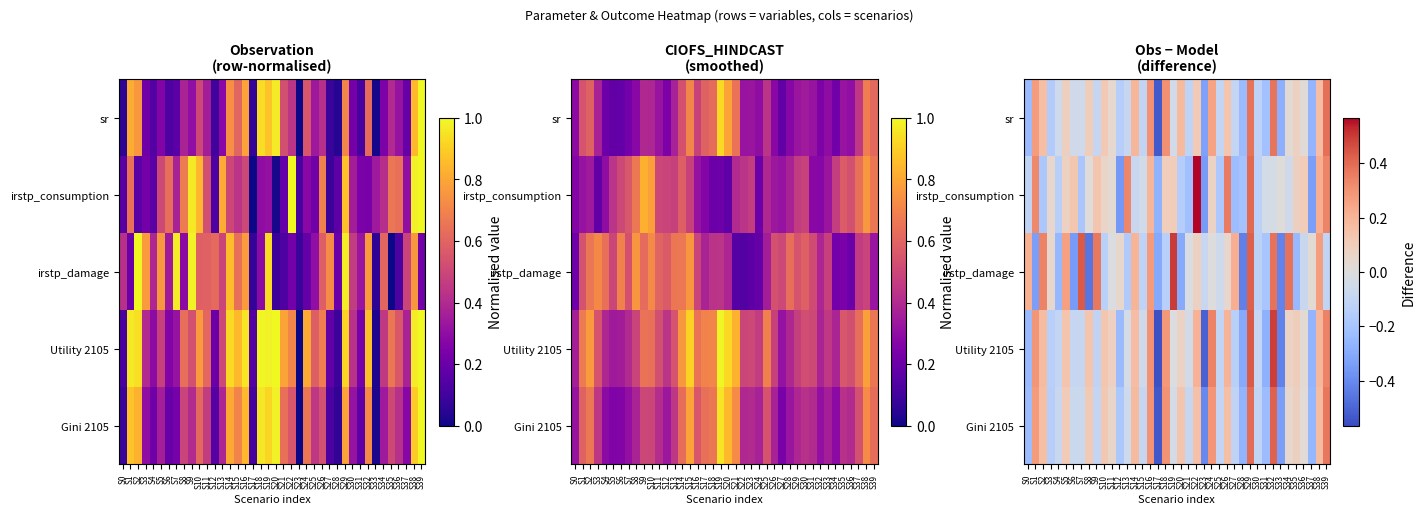

What is the difference between the maximum and second lowest values in the Gini 2105 series?

0.8